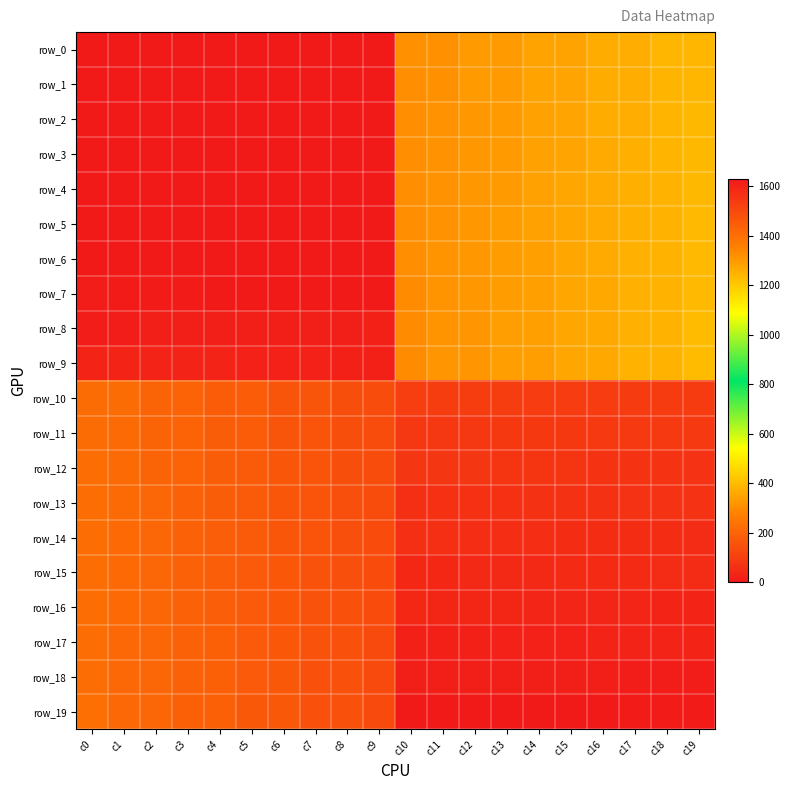

Which has a higher value, c5 or c2?

c5